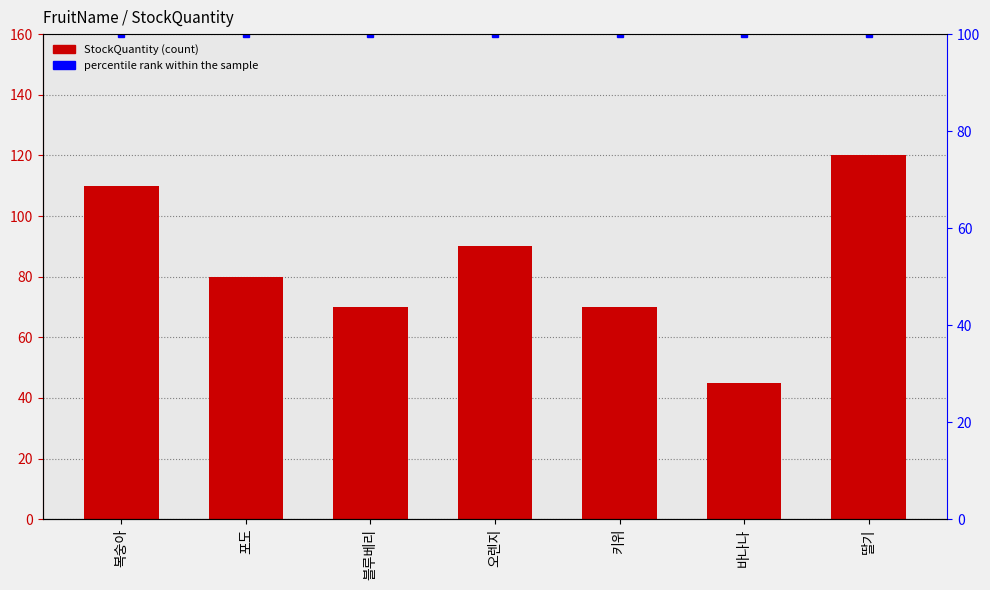

What is the total value across all series at 블루베리?

170